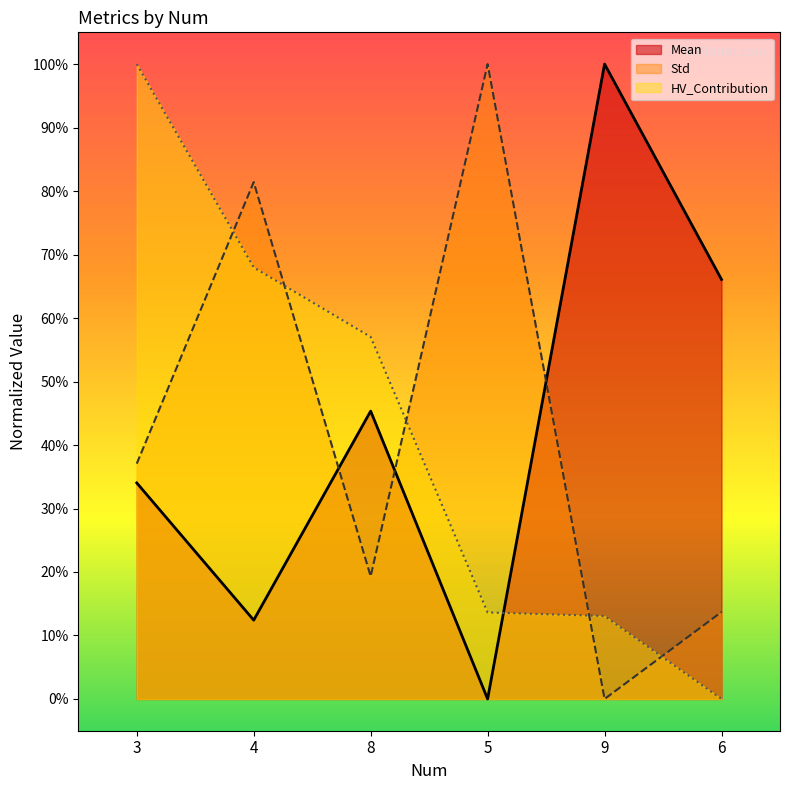

What position from the right is 4?

5